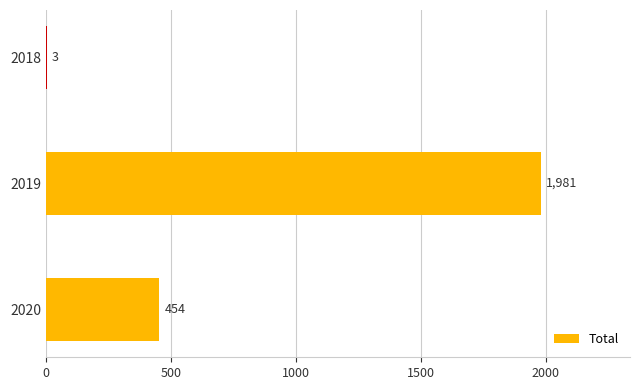

The chart shows a value of 594 at 2020. True or false?

False